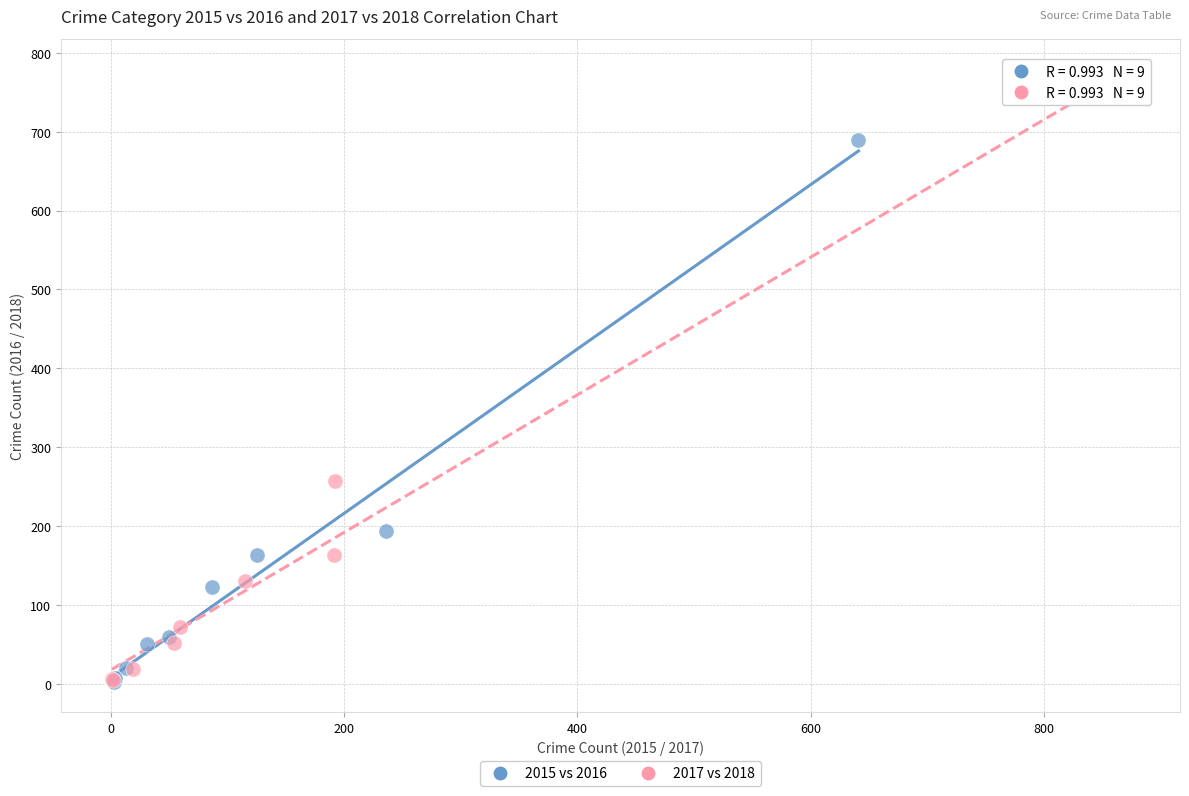

What are all the series names shown in the legend?

2015 vs 2016, 2017 vs 2018